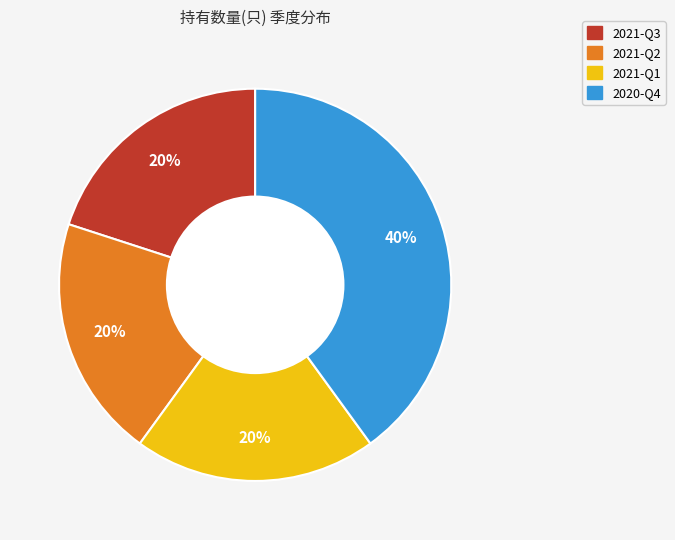

To the nearest percent, what is the average slice percentage?

25%